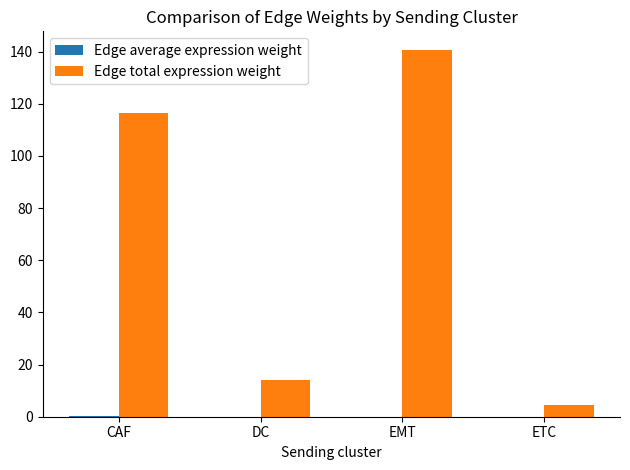

How many data points in Edge total expression weight are above 116?

2